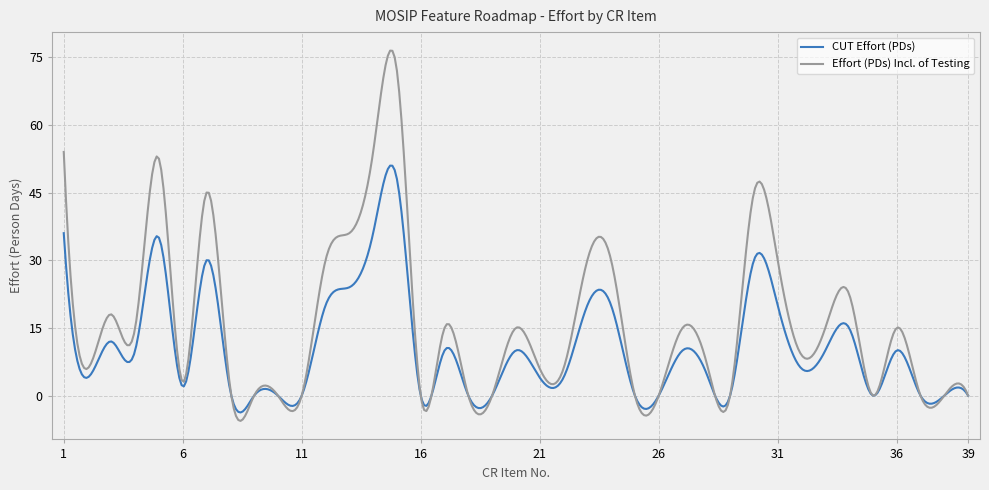

Which series has the largest range (max minus min)?

Effort (PDs) Incl. of Testing